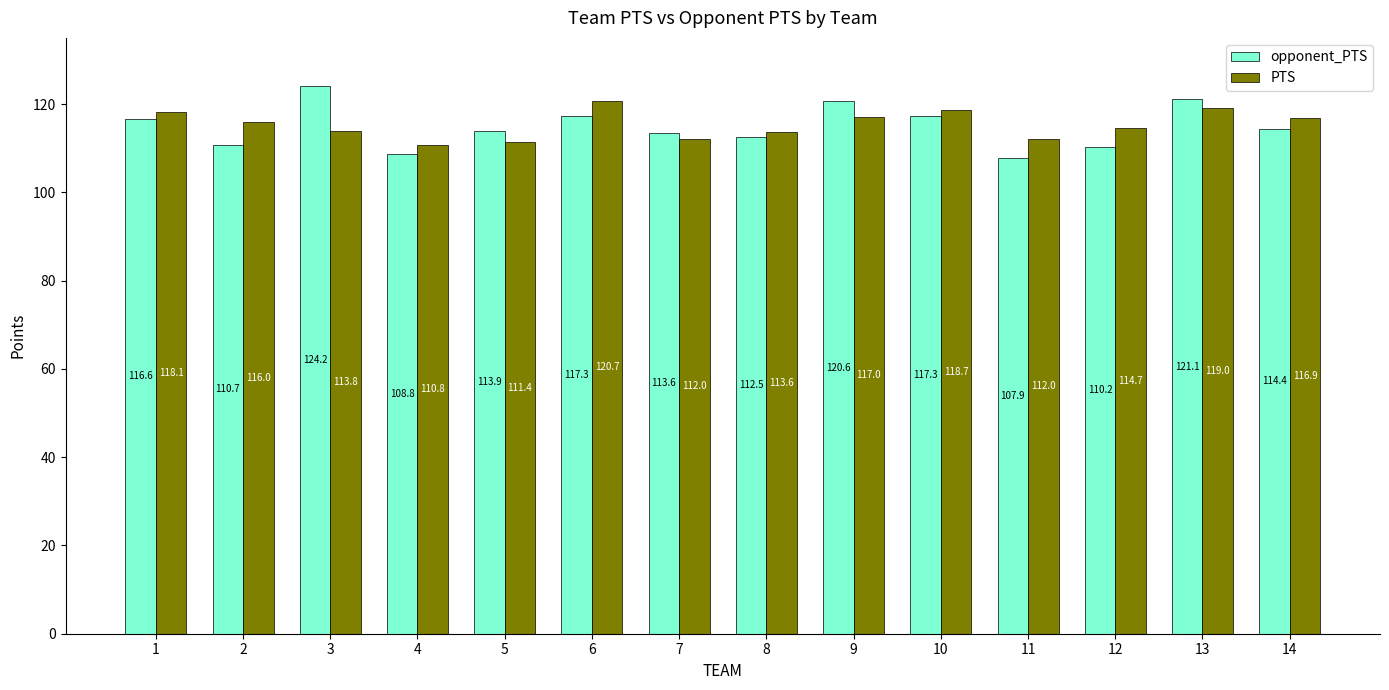

How many categories are shown in the chart?

14